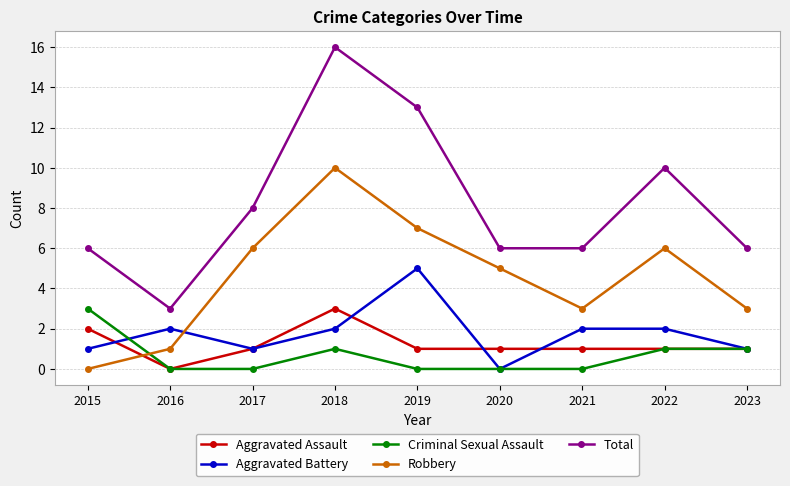

What are all the series names shown in the legend?

Aggravated Assault, Aggravated Battery, Criminal Sexual Assault, Robbery, Total